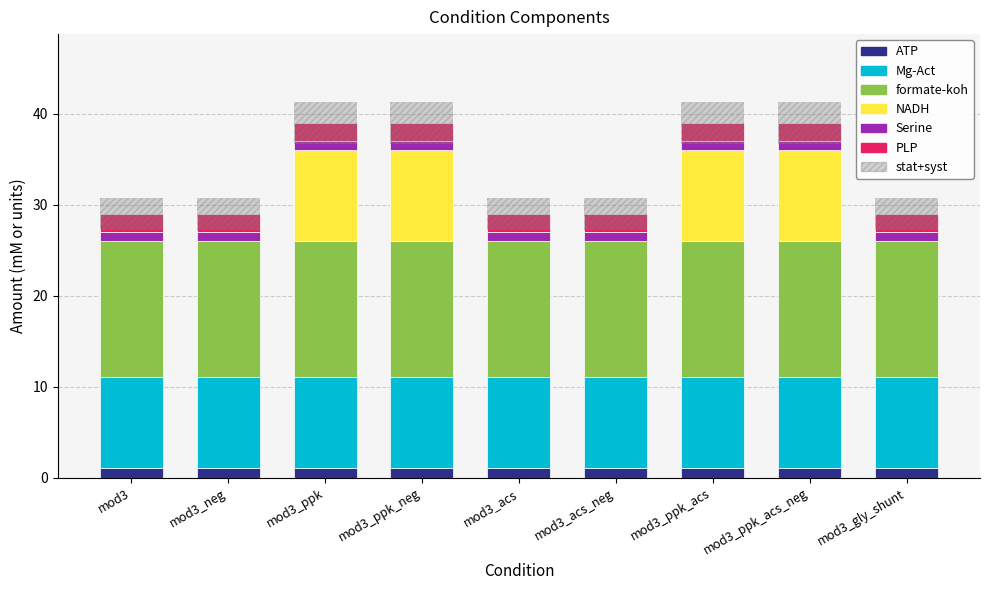

Is it true that PLP equals 2 at mod3_ppk_neg?

True